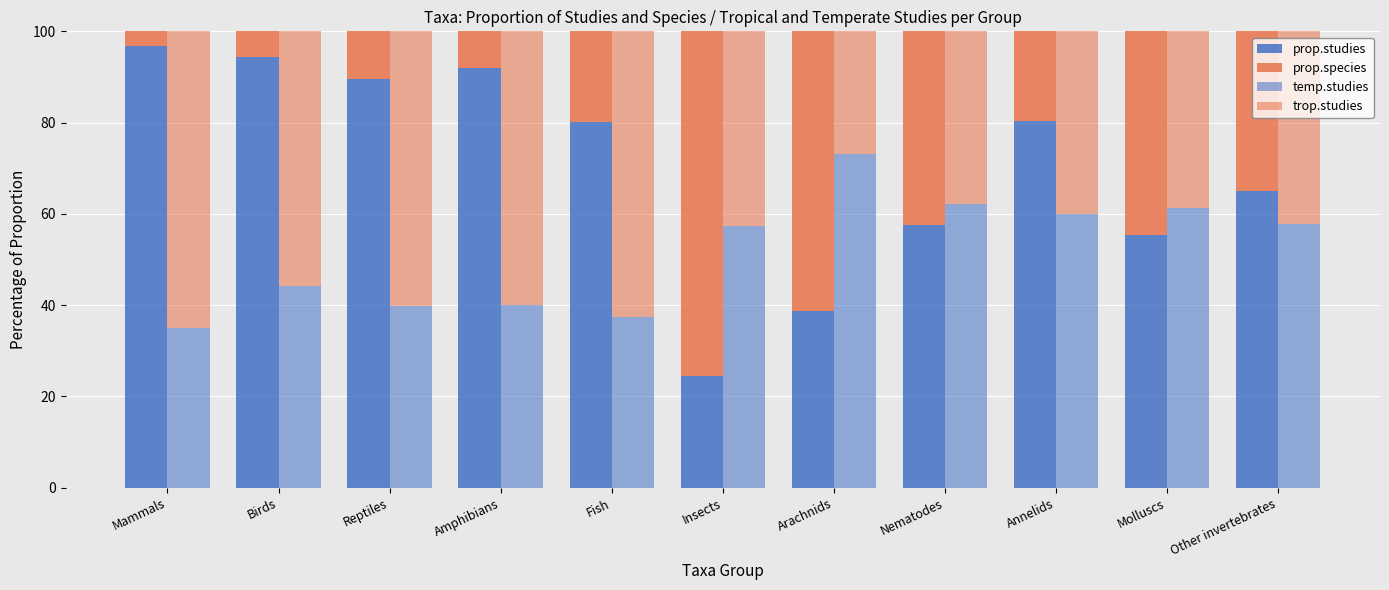

Reading left to right, transcribe all the data shown in this chart.

prop.studies: Mammals=96.7	Birds=94.3	Reptiles=89.5	Amphibians=91.9	Fish=80.2	Insects=24.4	Arachnids=38.7	Nematodes=57.7	Annelids=80.3	Molluscs=55.4	Other invertebrates=65.1
prop.species: Mammals=3.3	Birds=5.7	Reptiles=10.5	Amphibians=8.1	Fish=19.8	Insects=75.6	Arachnids=61.3	Nematodes=42.3	Annelids=19.7	Molluscs=44.6	Other invertebrates=34.9
temp.studies: Mammals=34.9	Birds=44.1	Reptiles=39.9	Amphibians=40.0	Fish=37.3	Insects=57.4	Arachnids=73.2	Nematodes=62.1	Annelids=60.0	Molluscs=61.2	Other invertebrates=57.7
trop.studies: Mammals=65.1	Birds=55.9	Reptiles=60.1	Amphibians=60.0	Fish=62.7	Insects=42.6	Arachnids=26.8	Nematodes=37.9	Annelids=40.0	Molluscs=38.8	Other invertebrates=42.3